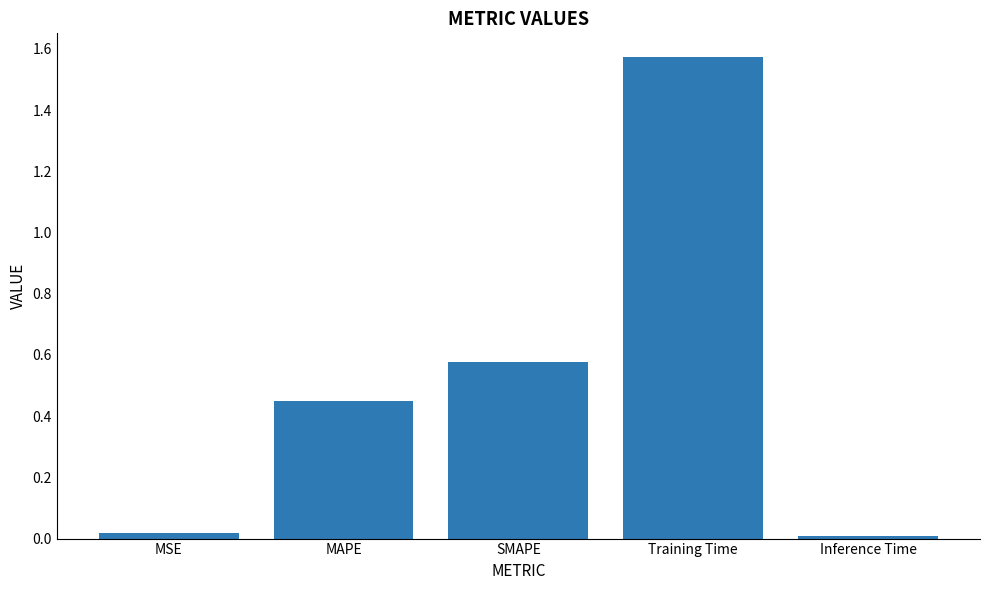

Which has a higher value, MSE or Training Time?

Training Time